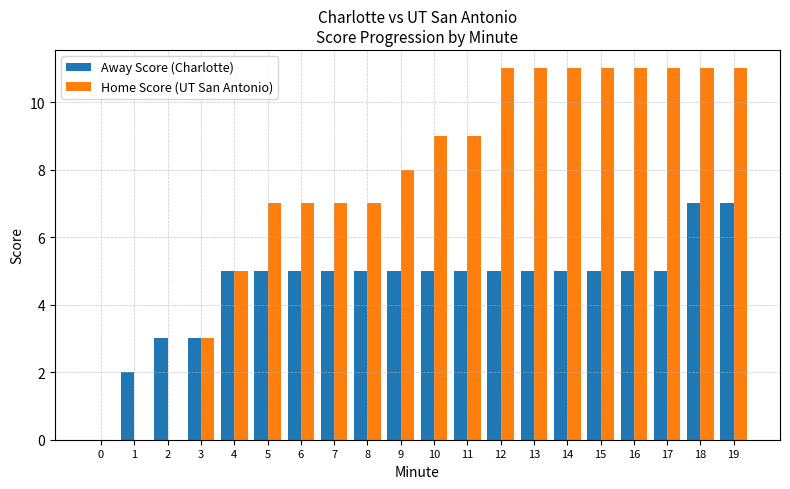

Are the bars grouped side by side (vs. stacked)?

Yes